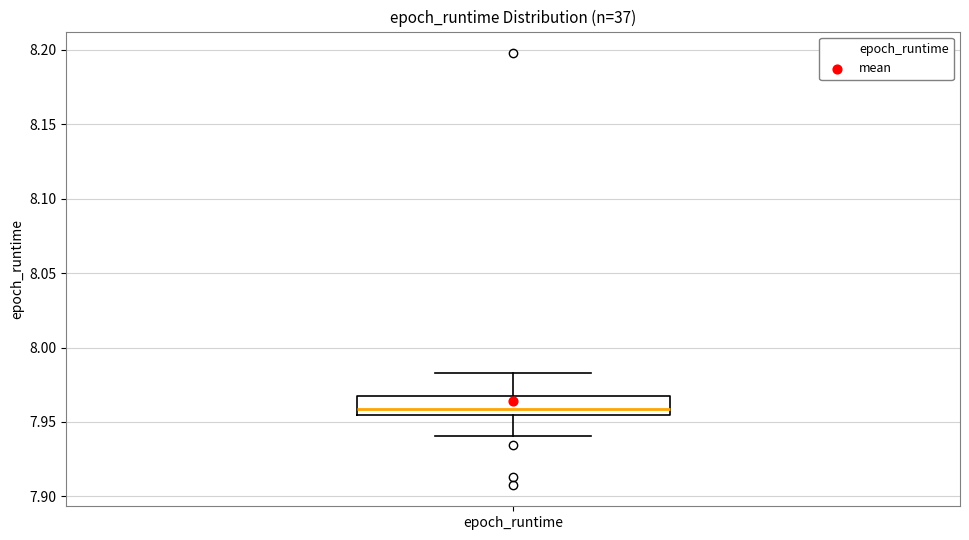

Transcribe this box plot: give where the median line is, the range the box spans, and where the two whiskers end, as read against the y-axis. The values are not printed on the chart, so give them approximately, as read against the axis.

median 7.960, box 7.955 to 7.965, whiskers 7.940 to 7.985